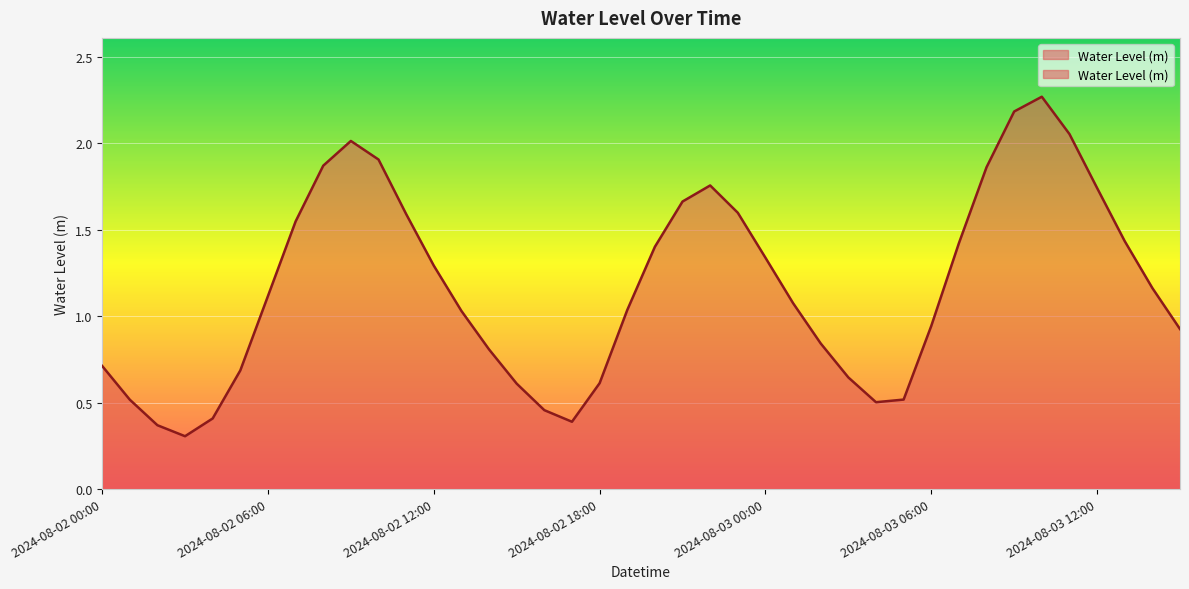

What value does the data have at 2024-08-02 19:00?

1.0